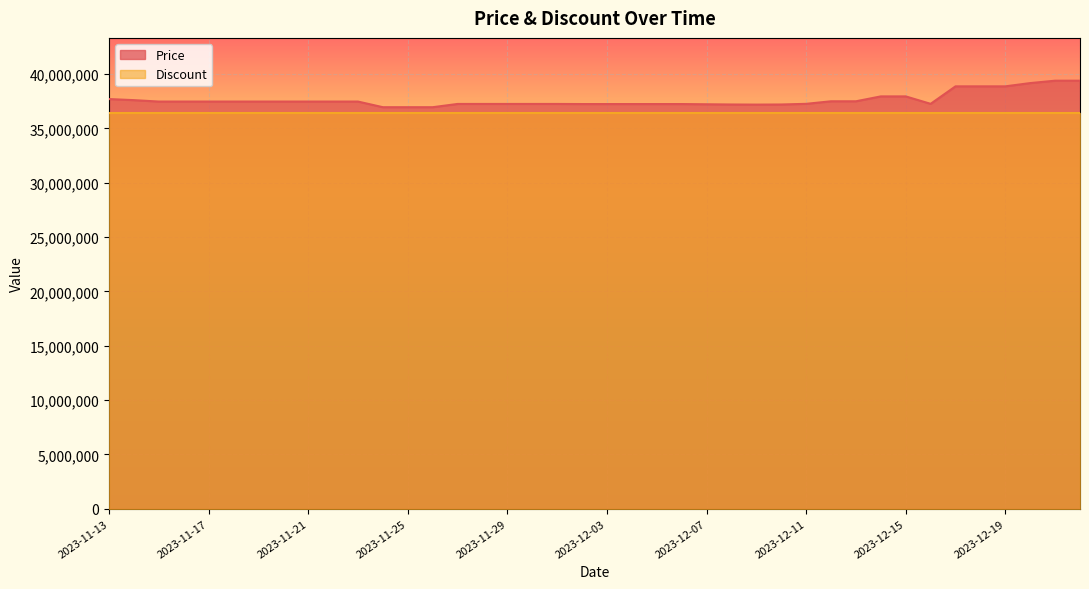

Count the number of categories in the chart.

40